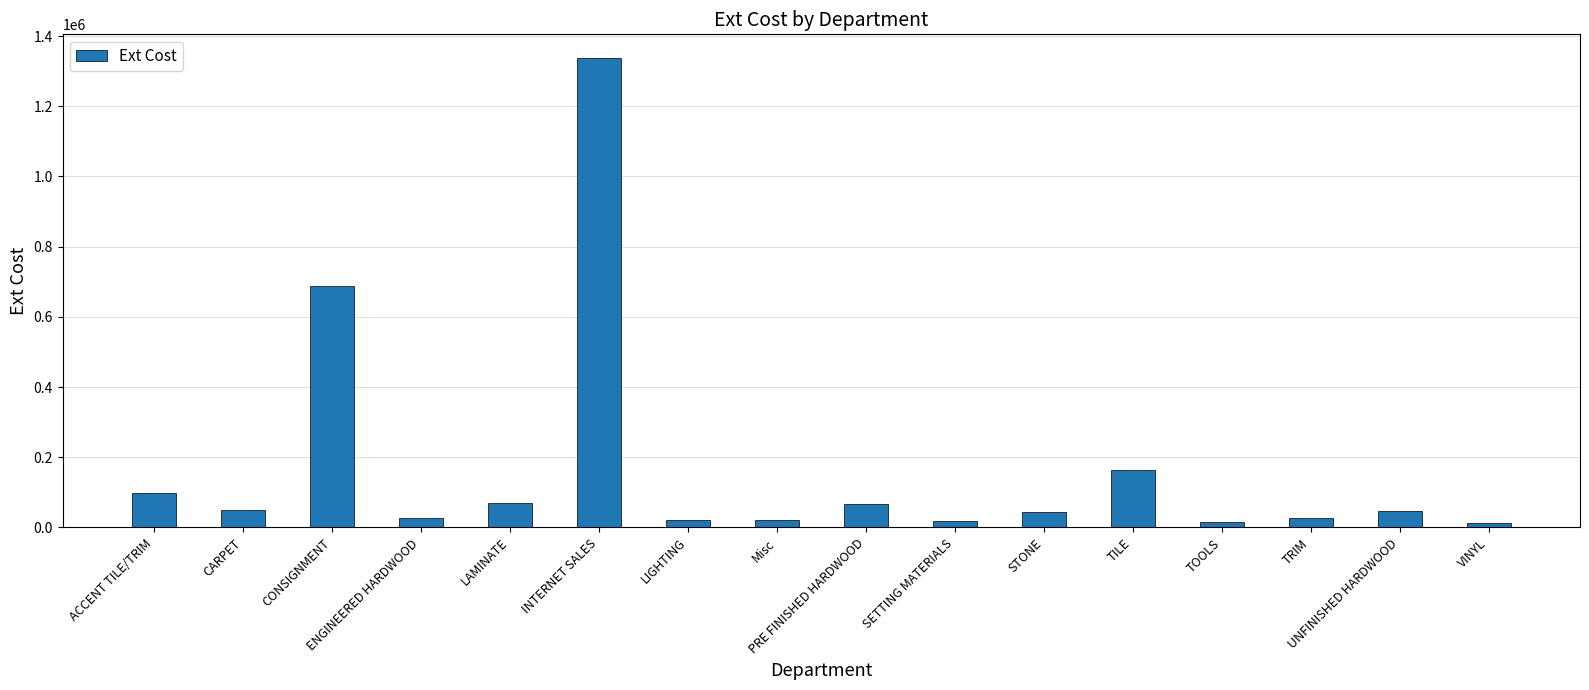

What is the difference between the maximum and second lowest values?

1322343.7